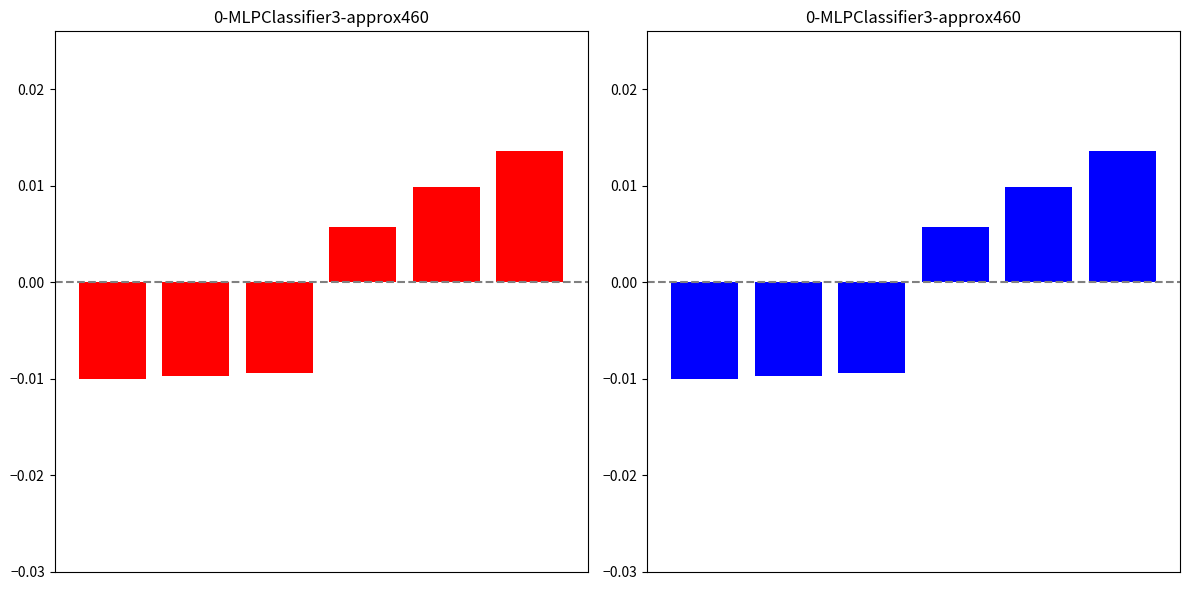

How many values are below 0?

3